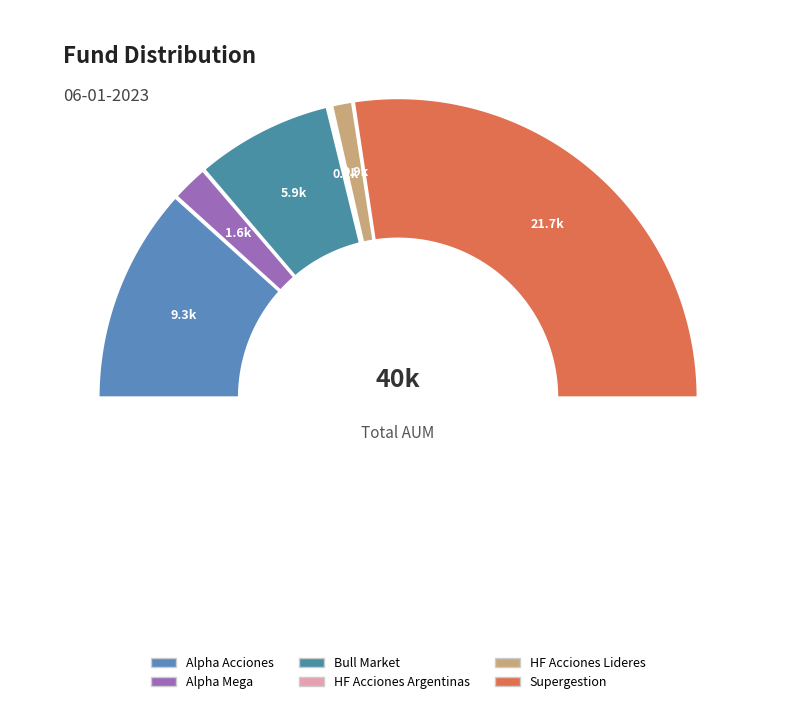

What portion of the pie excludes HF Acciones Lideres?

97.6%